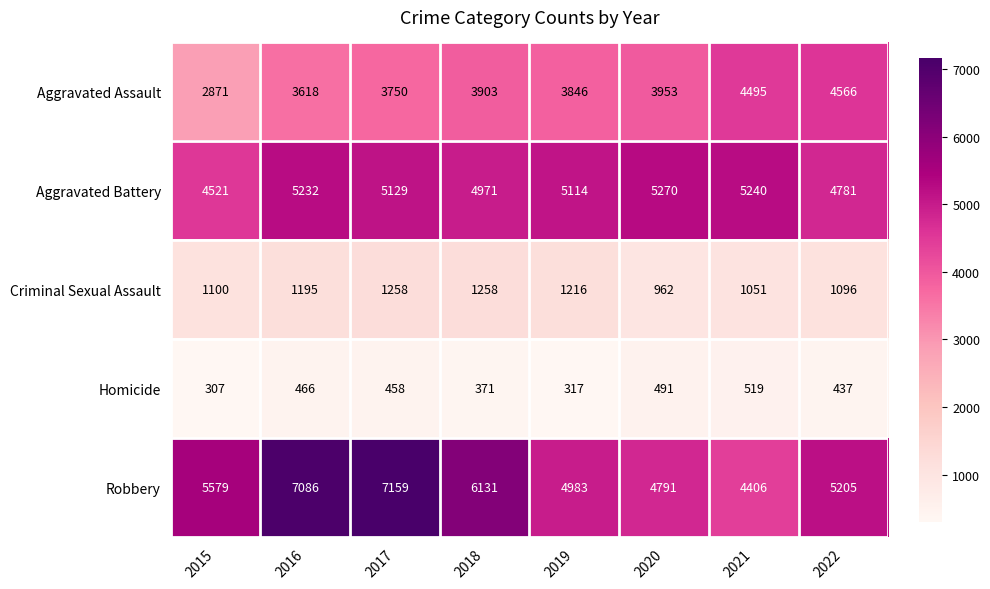

What is the average value of the Homicide series?

421